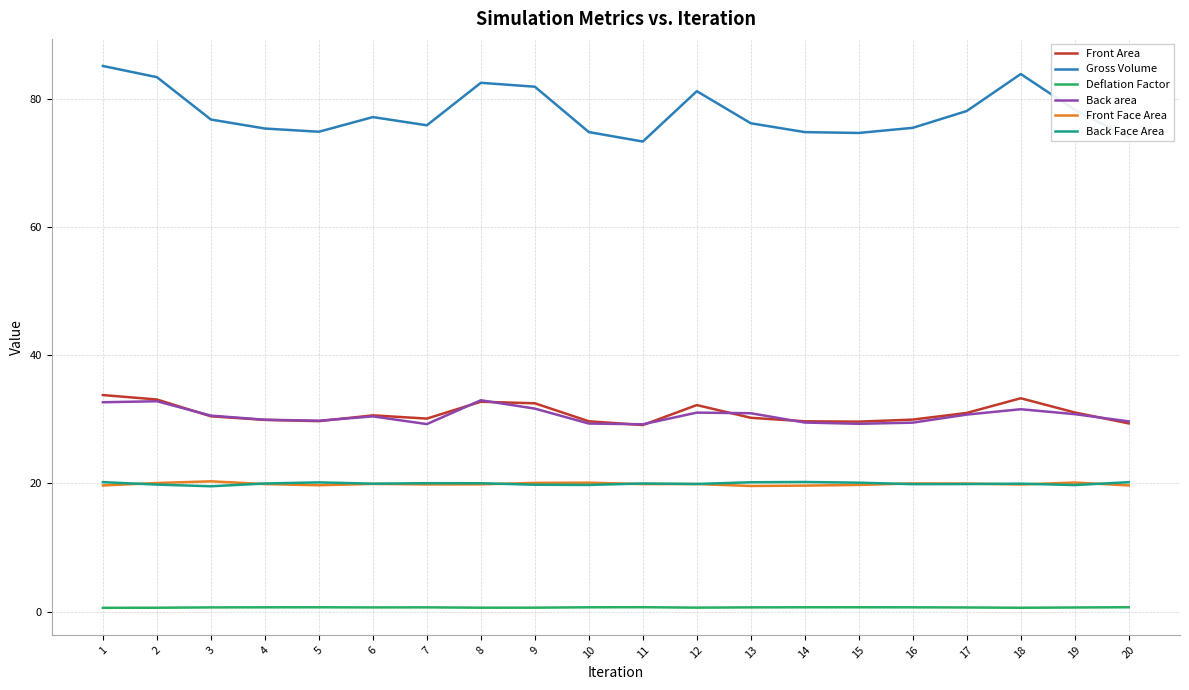

Does the chart have visible grid lines?

Yes